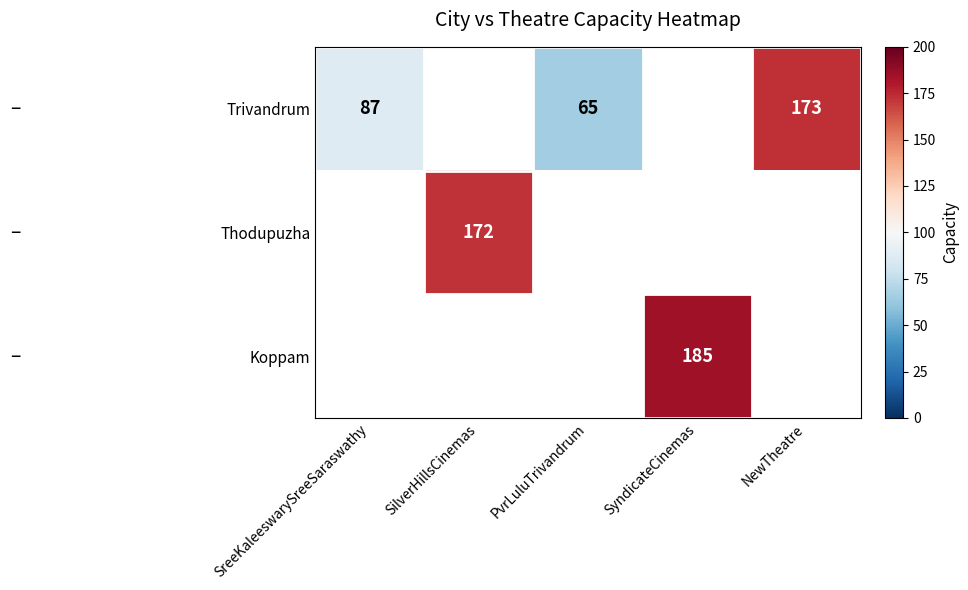

True or false: Trivandrum has a value of 24 at SreeKaleeswarySreeSaraswathy.

False